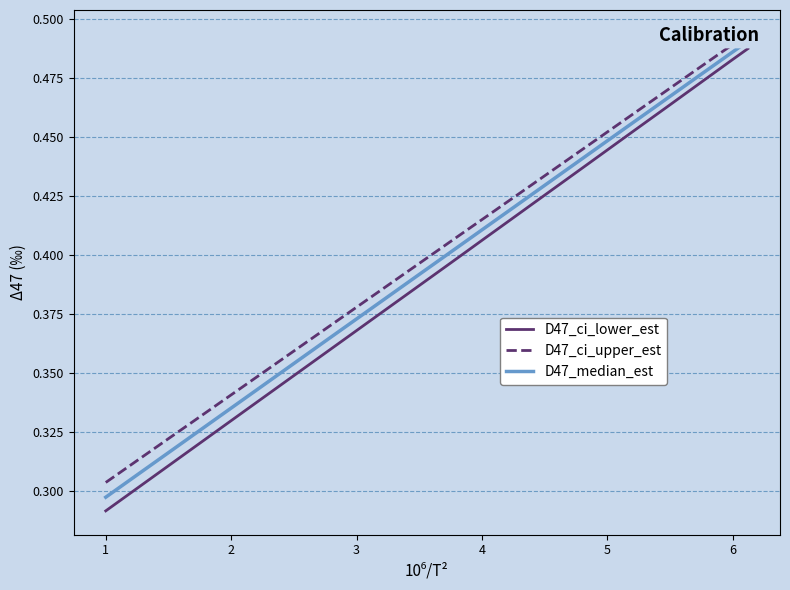

Reading right to left, list all the values displayed in this chart.

D47_ci_lower_est: 0.5	0.5	0.5	0.5	0.5	0.5	0.5	0.5	0.4	0.4	0.4	0.4	0.4	0.4	0.4	0.4	0.4	0.4	0.4	0.4	0.4	0.4	0.4	0.4	0.4	0.4	0.4	0.4	0.3	0.3	0.3	0.3	0.3	0.3	0.3	0.3	0.3	0.3	0.3	0.3
D47_ci_upper_est: 0.5	0.5	0.5	0.5	0.5	0.5	0.5	0.5	0.5	0.4	0.4	0.4	0.4	0.4	0.4	0.4	0.4	0.4	0.4	0.4	0.4	0.4	0.4	0.4	0.4	0.4	0.4	0.4	0.4	0.4	0.3	0.3	0.3	0.3	0.3	0.3	0.3	0.3	0.3	0.3
D47_median_est: 0.5	0.5	0.5	0.5	0.5	0.5	0.5	0.5	0.5	0.4	0.4	0.4	0.4	0.4	0.4	0.4	0.4	0.4	0.4	0.4	0.4	0.4	0.4	0.4	0.4	0.4	0.4	0.4	0.4	0.3	0.3	0.3	0.3	0.3	0.3	0.3	0.3	0.3	0.3	0.3